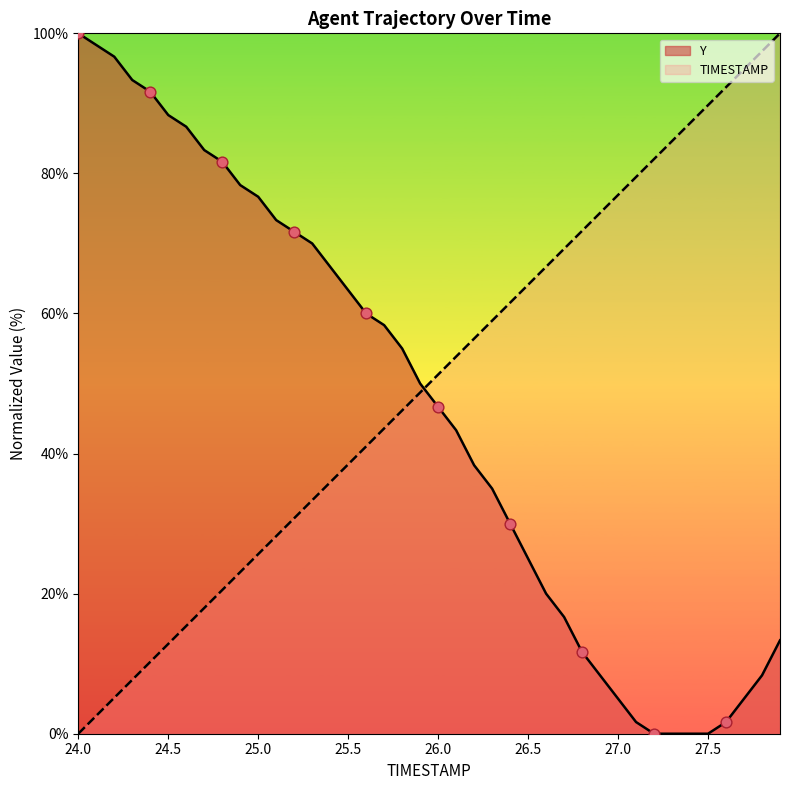

What are all the series names shown in the legend?

Y, TIMESTAMP